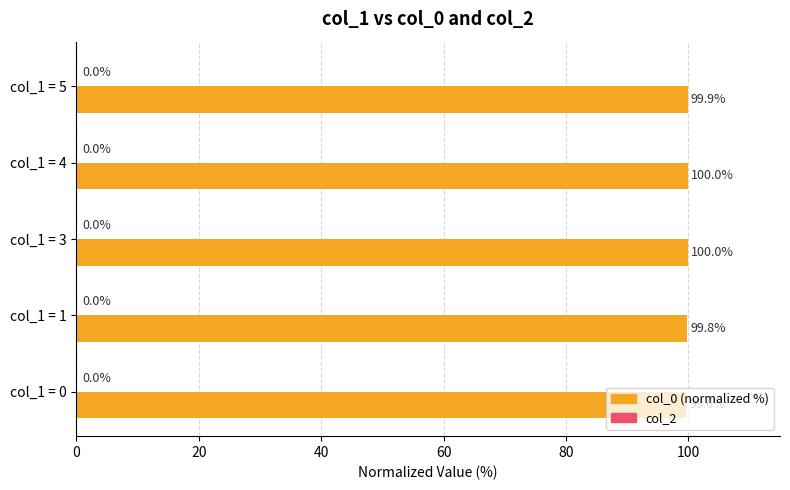

Between col_1 = 1 and col_1 = 4, which is larger?

col_1 = 4